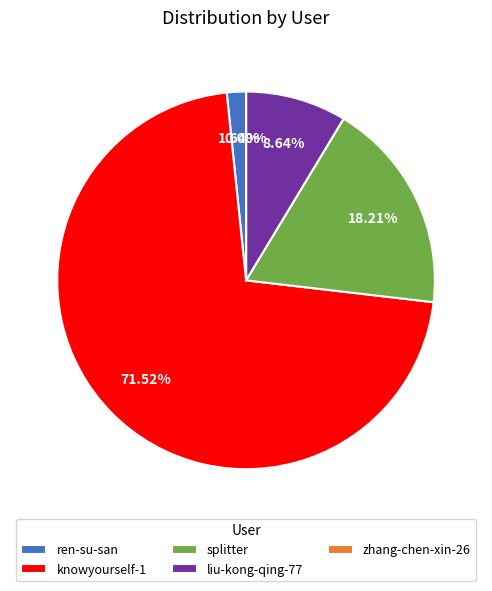

Is it true that liu-kong-qing-77 is 9% of the pie?

True